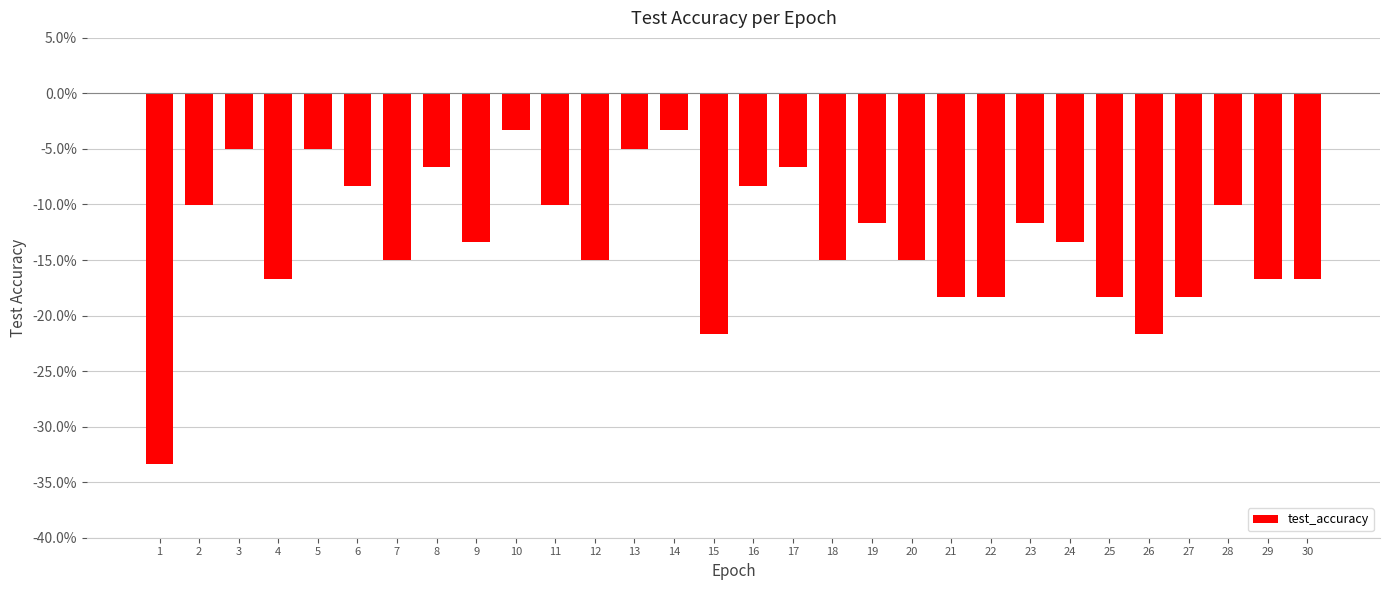

What is the difference between the maximum and minimum values?

0.3